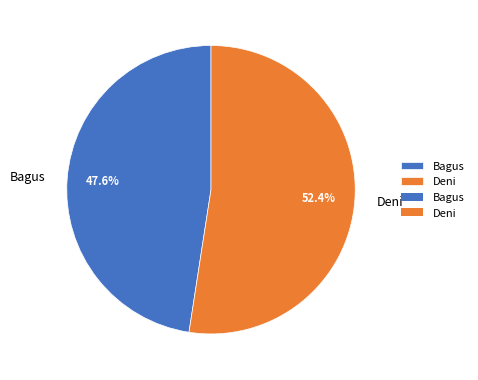

Is the sum of Deni and Bagus greater than half?

Yes